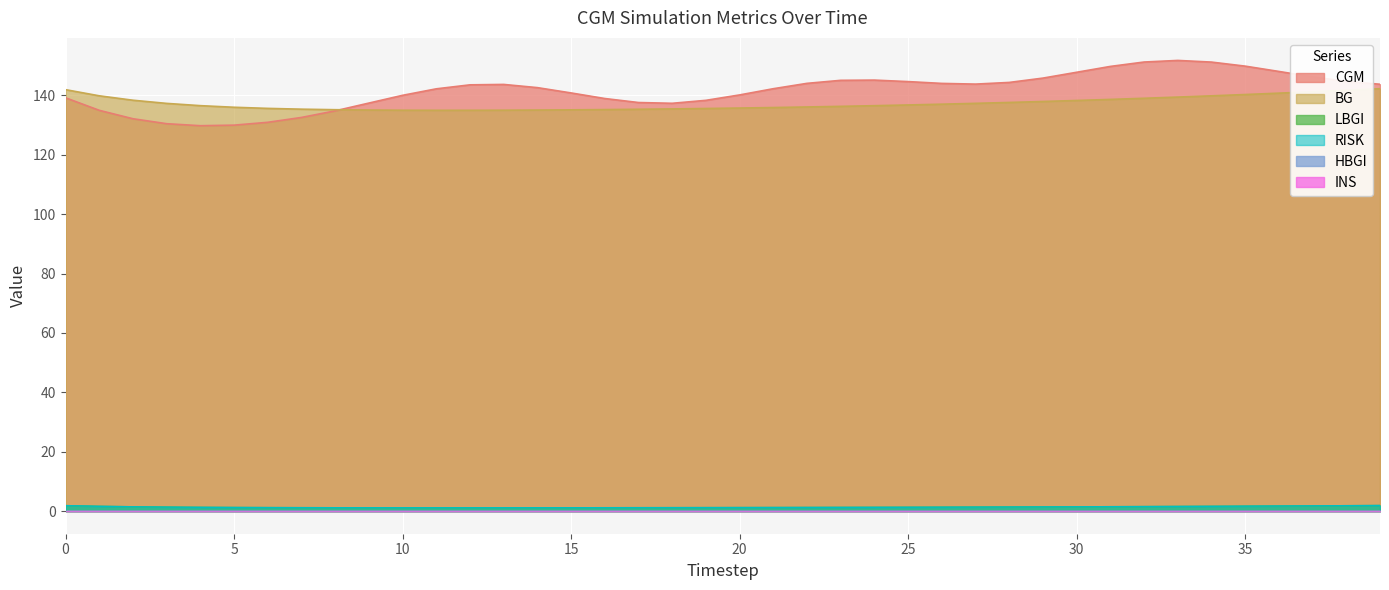

At which category is the sum across all series the highest?

33